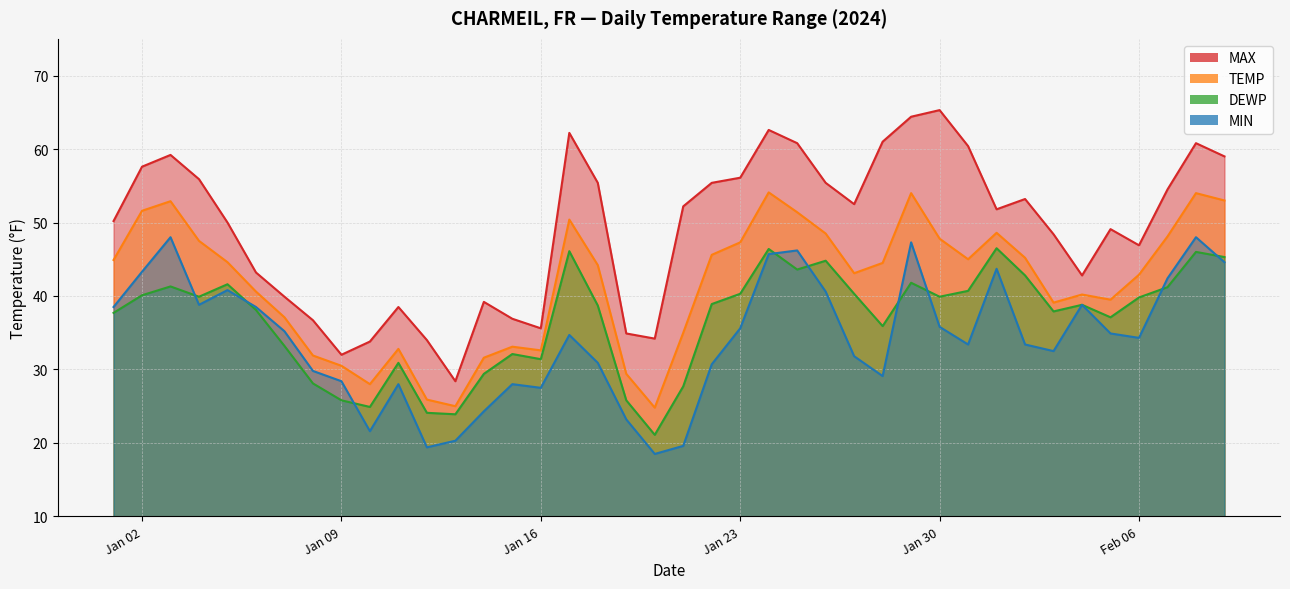

Is it true that TEMP equals 32.8 at 2024-01-11?

True